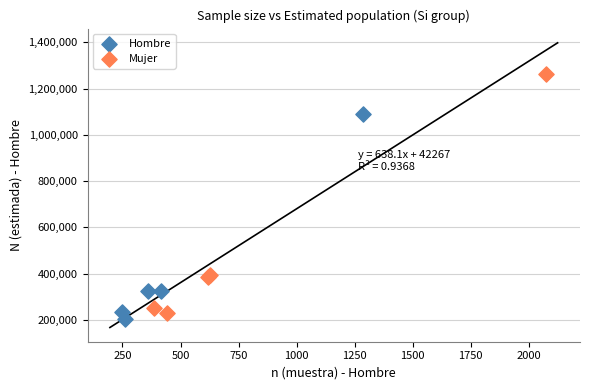

Which series has the widest spread of Y values?

Mujer